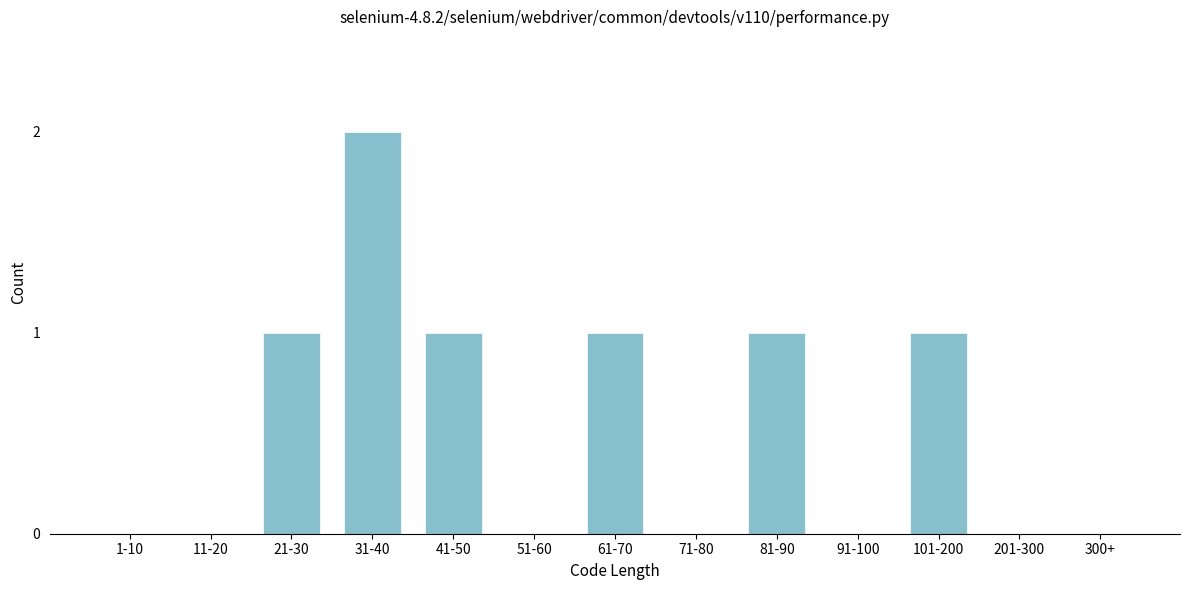

Reading left to right, what are all the values shown in this chart?

1-10=0	11-20=0	21-30=1	31-40=2	41-50=1	51-60=0	61-70=1	71-80=0	81-90=1	91-100=0	101-200=1	201-300=0	300+=0